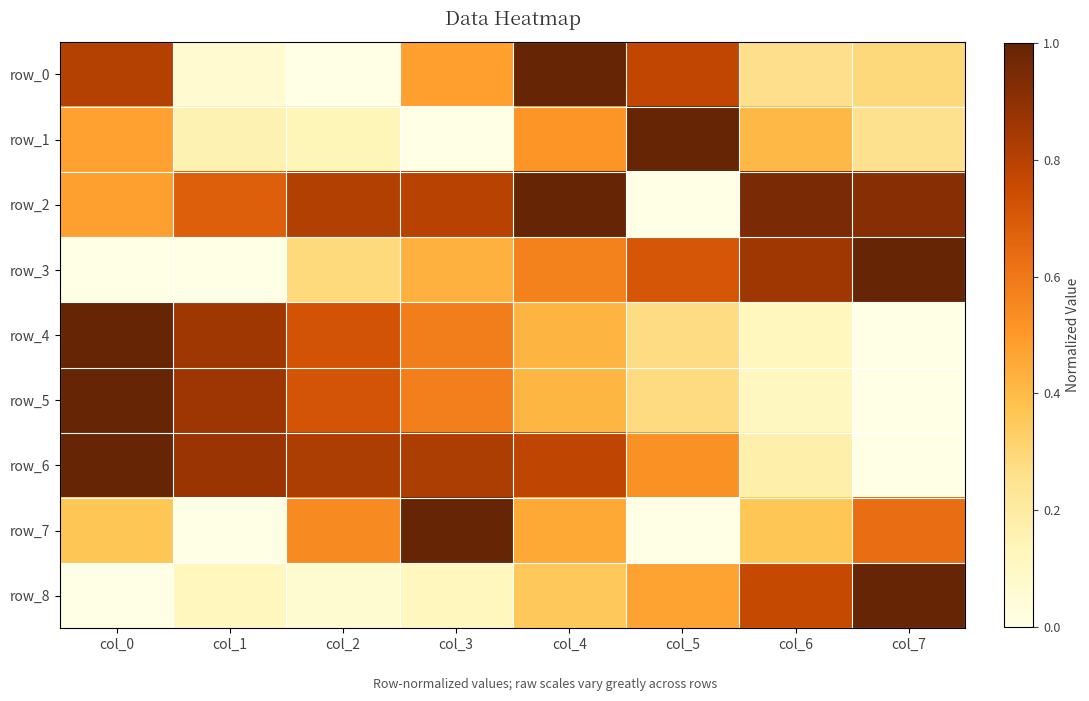

Which category has the highest value in the row_5 series?

col_0